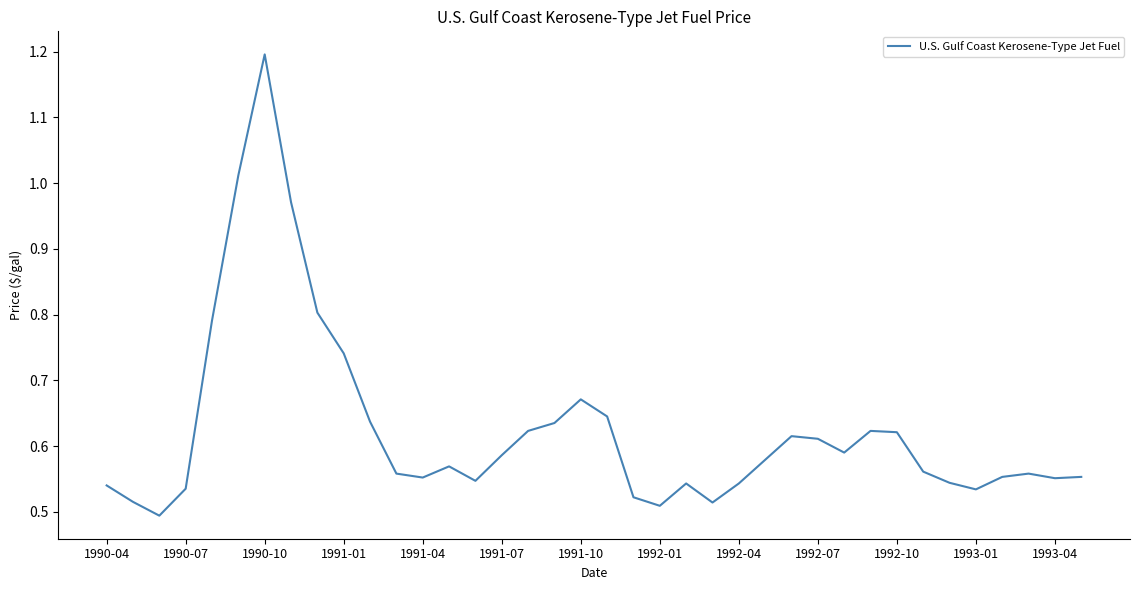

What is the greatest value displayed?

1.2